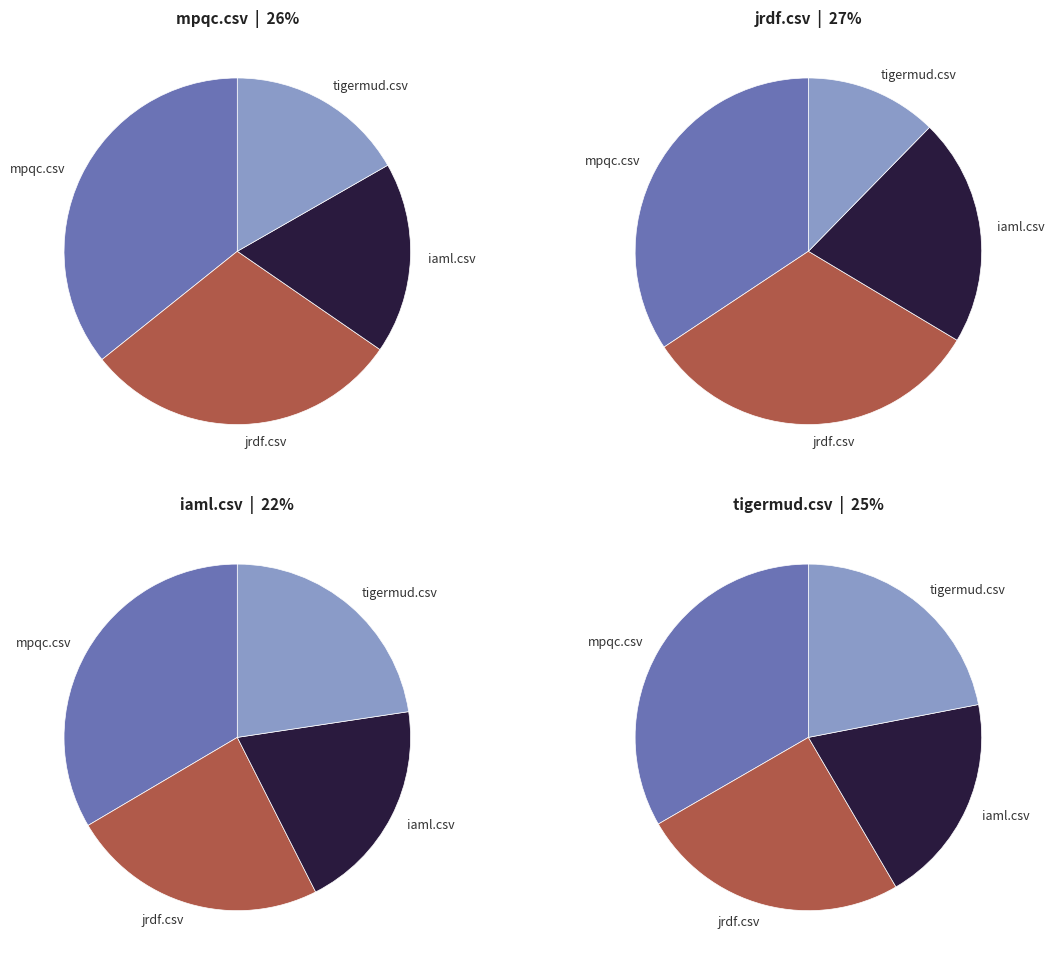

To the nearest percent, what is the average slice percentage?

25%